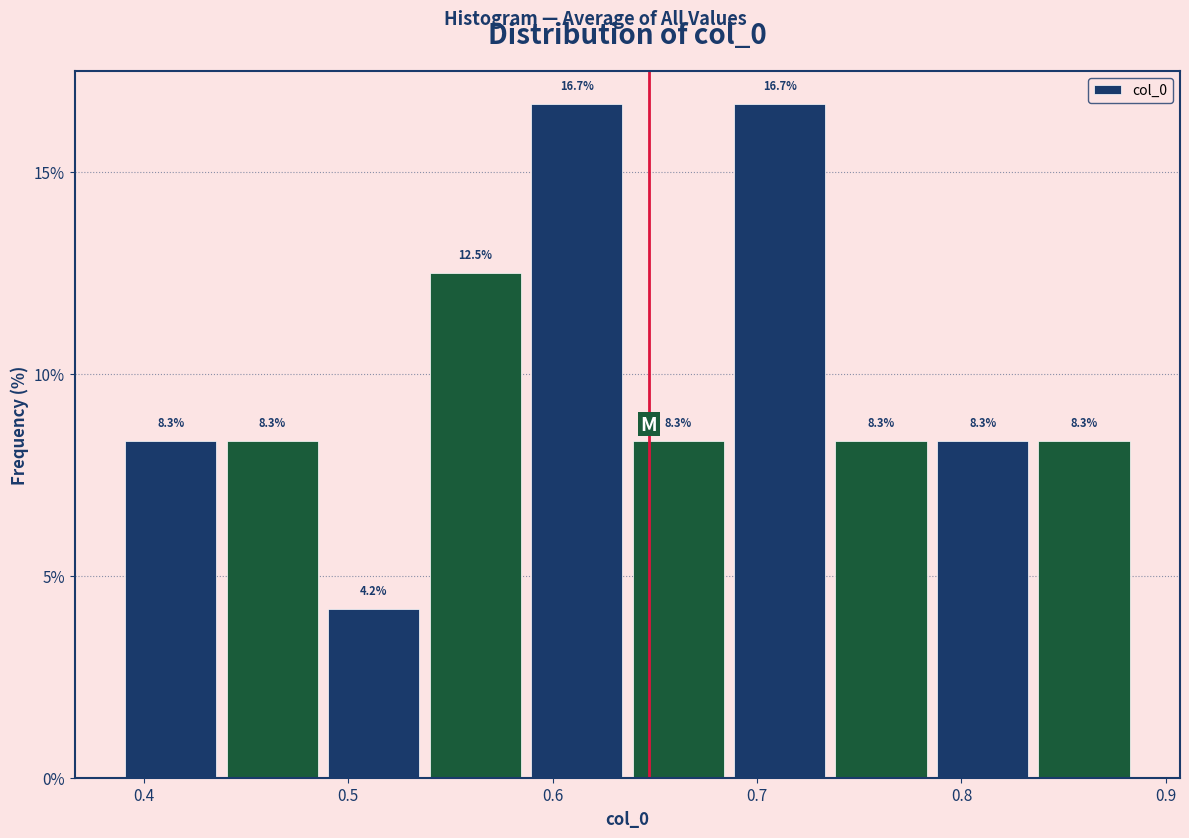

Reading left to right, transcribe this chart: for each bar, give the range it covers on the x-axis and its height. The bar edges are not printed on the chart, so give them approximately, as read against the axis.

0.39 to 0.44: 8.3
0.44 to 0.49: 8.3
0.49 to 0.54: 4.2
0.54 to 0.59: 12.5
0.59 to 0.64: 16.7
0.64 to 0.69: 8.3
0.69 to 0.74: 16.7
0.74 to 0.79: 8.3
0.79 to 0.84: 8.3
0.84 to 0.88: 8.3